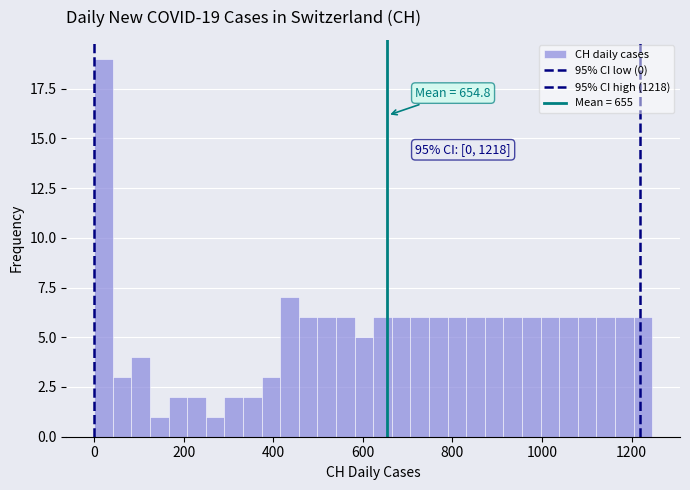

Around what value on the x-axis is the tallest bar? Give the approximate position of its centre, as read against the axis.

20